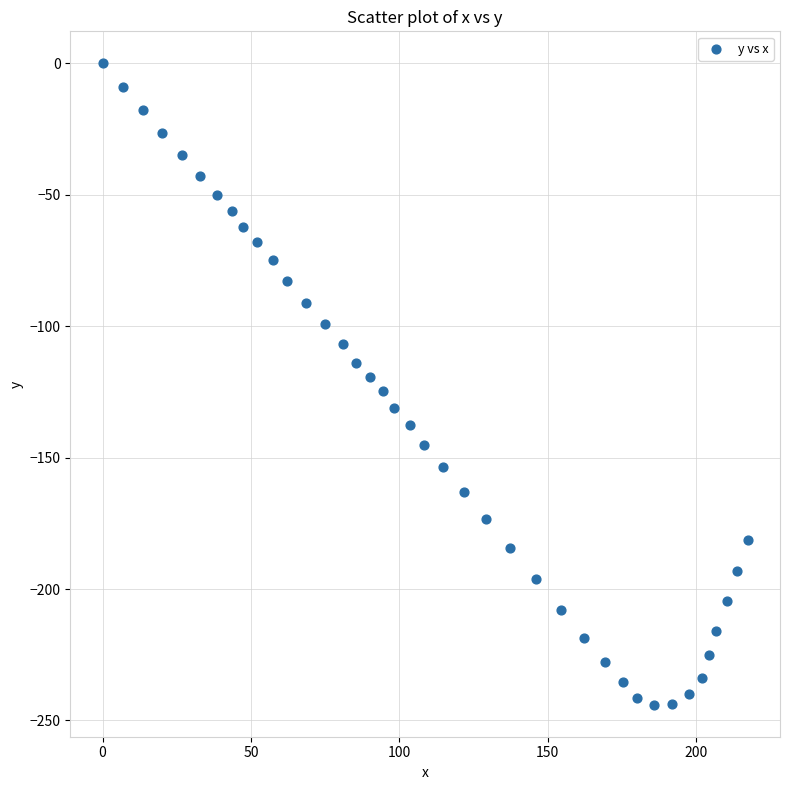

What is the range of X values (max minus min)?

217.5